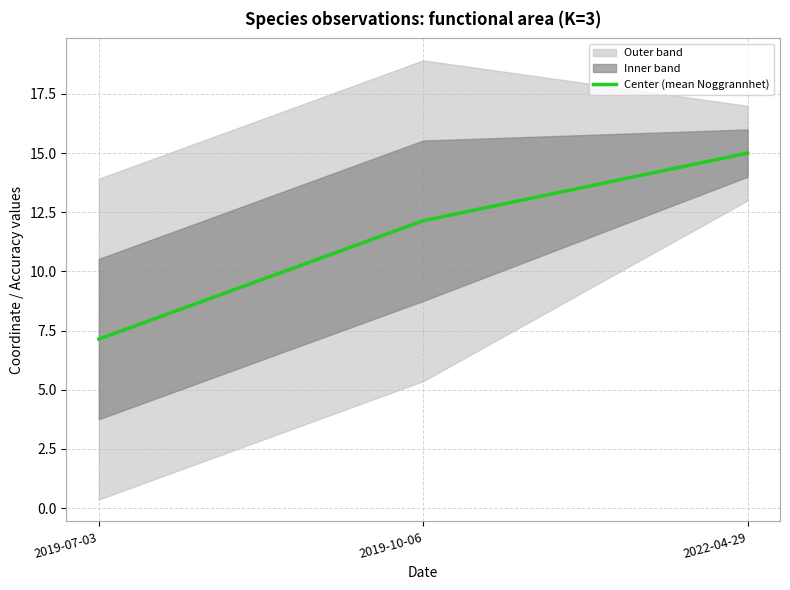

What is the smallest value displayed?

7.1